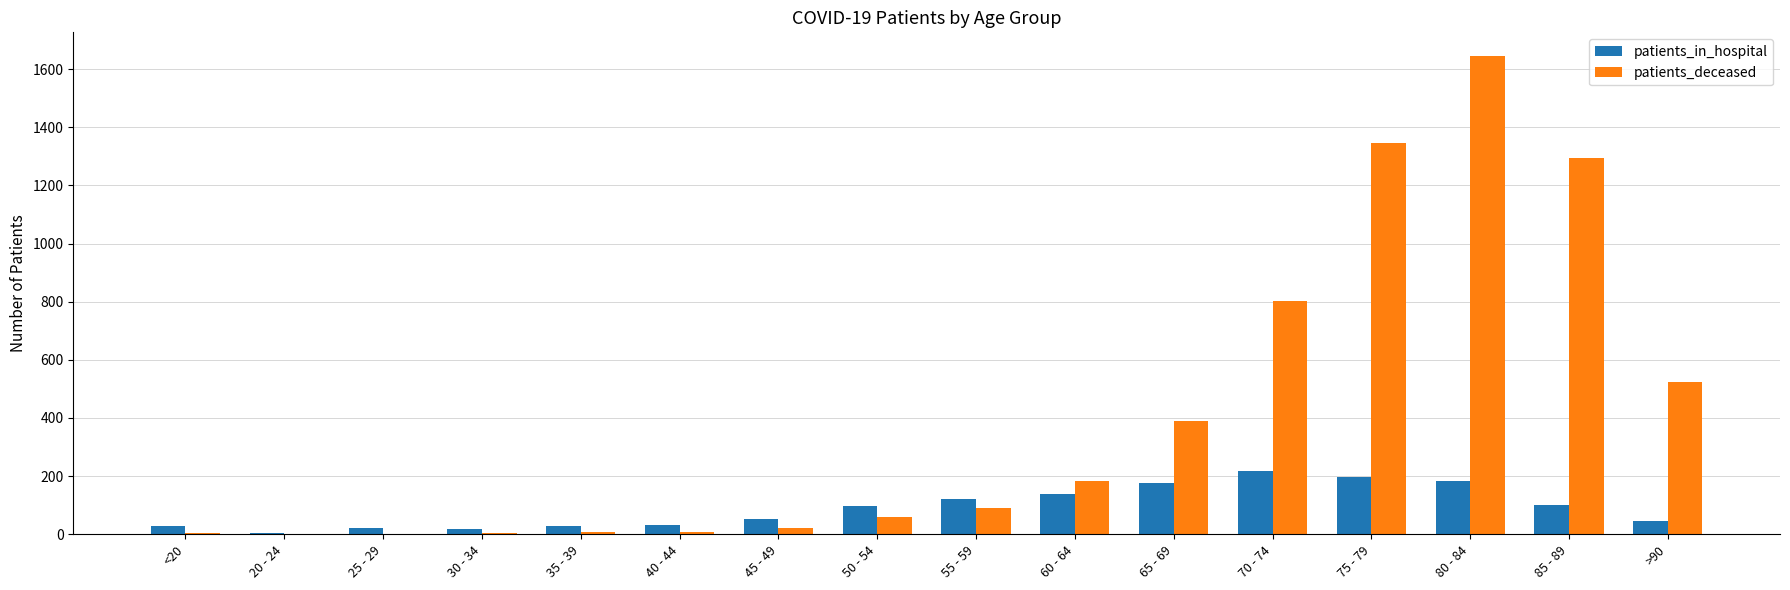

What are all the series names shown in the legend?

patients_in_hospital, patients_deceased